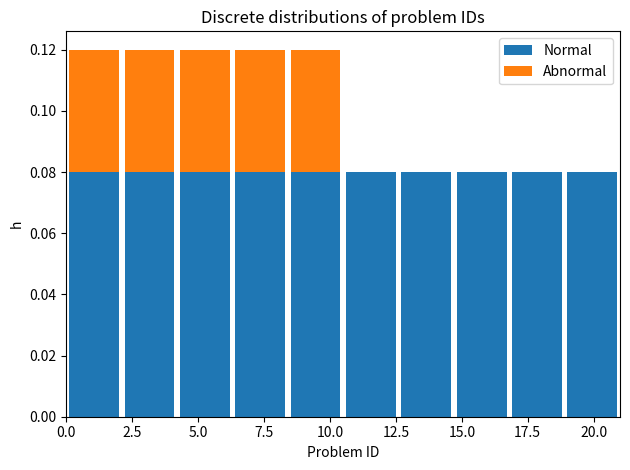

Reading left to right, list every stacked bar in this chart as the range it spans on the x-axis followed by its total height. Neither the bar edges nor the heights are printed on the chart, so give them approximately, as read against the axes.

0.0 to 2.1: 0.12
2.1 to 4.2: 0.12
4.2 to 6.3: 0.12
6.3 to 8.4: 0.12
8.4 to 10.5: 0.12
10.5 to 12.6: 0.08
12.6 to 14.7: 0.08
14.7 to 16.8: 0.08
16.8 to 18.9: 0.08
18.9 to 21.0: 0.08